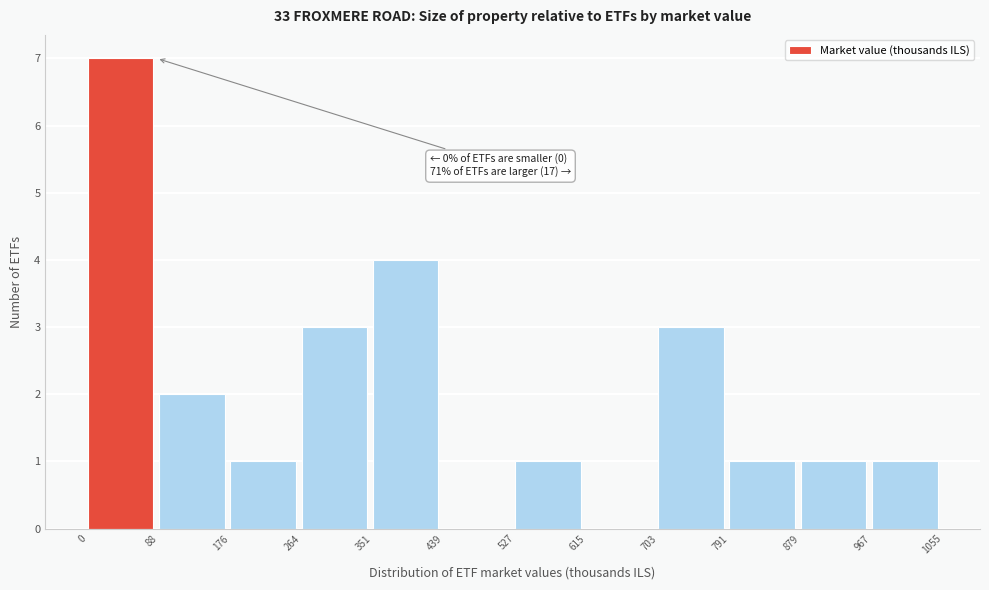

Which range on the x-axis has the tallest bar?

0 to 88